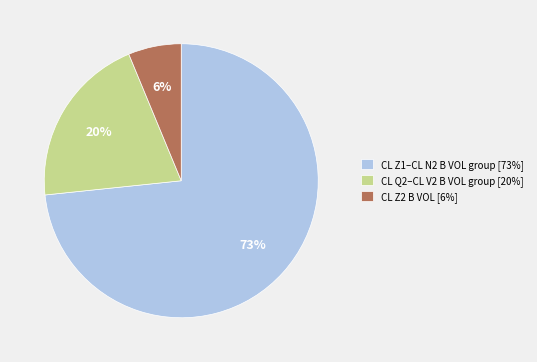

Is it true that CL Q2–CL V2 B VOL group [20%] is 20% of the pie?

True